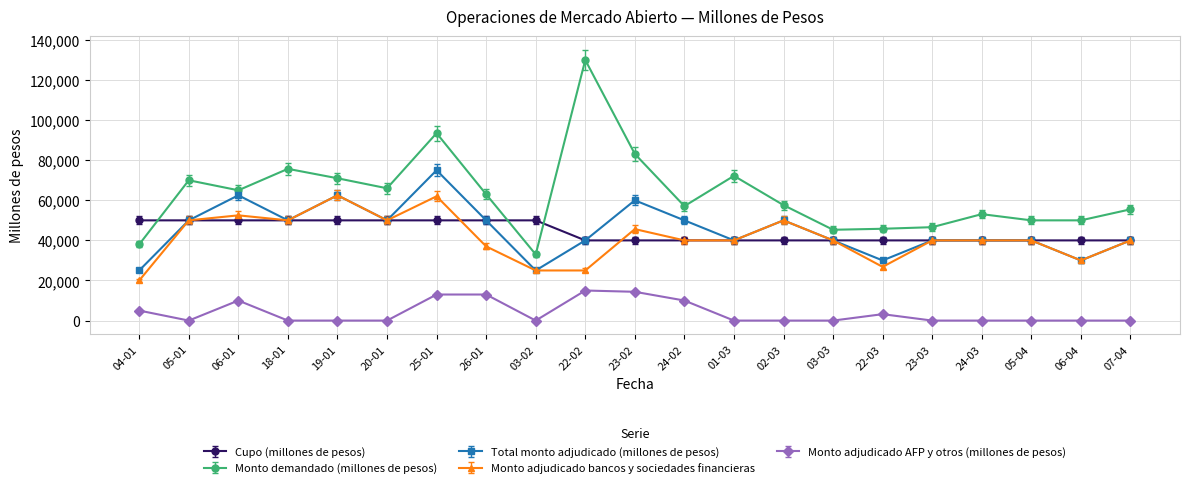

Is it true that Monto adjudicado AFP y otros (millones de pesos) equals -7102.5 at 23-03?

False